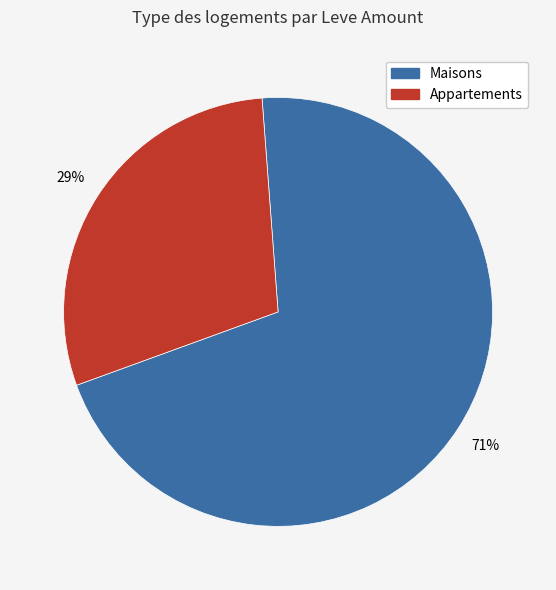

To the nearest percent, what is the average slice percentage?

50%